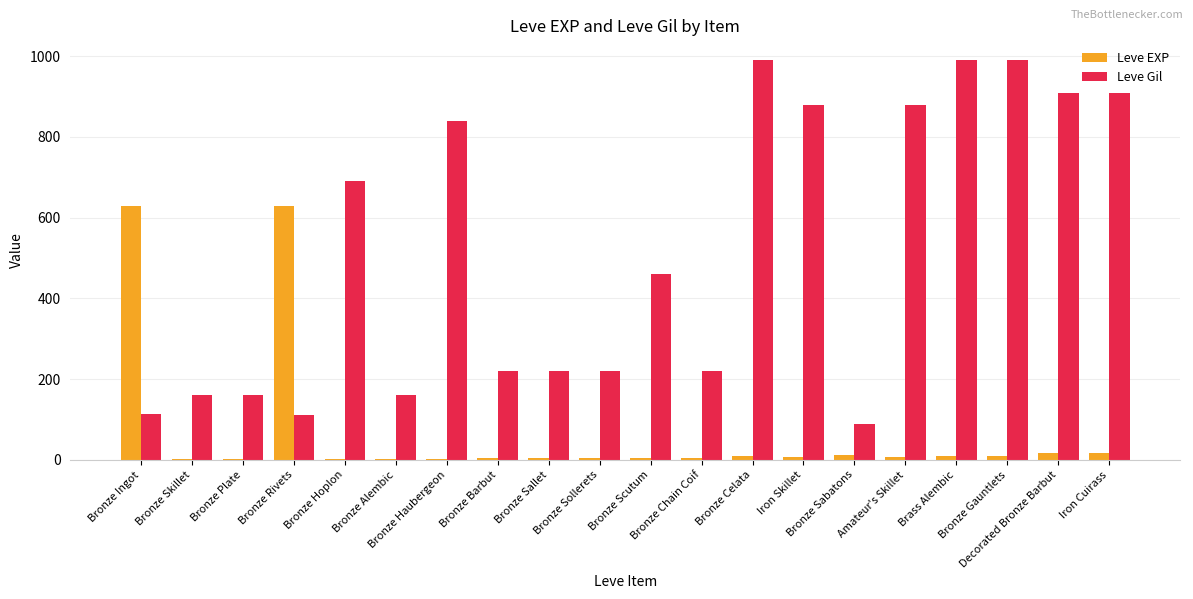

What is the highest value of the Leve Gil series?

990